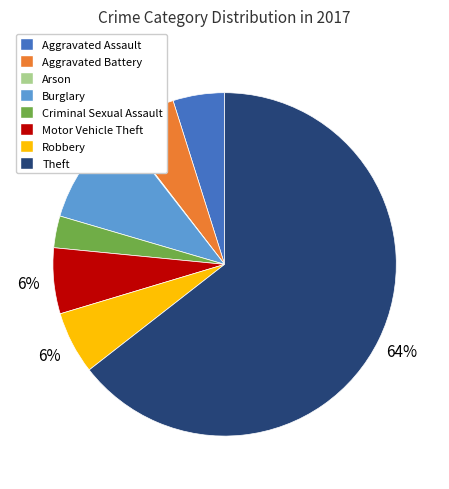

To the nearest percent, what is the difference between the largest and smallest slice percentages?

64%